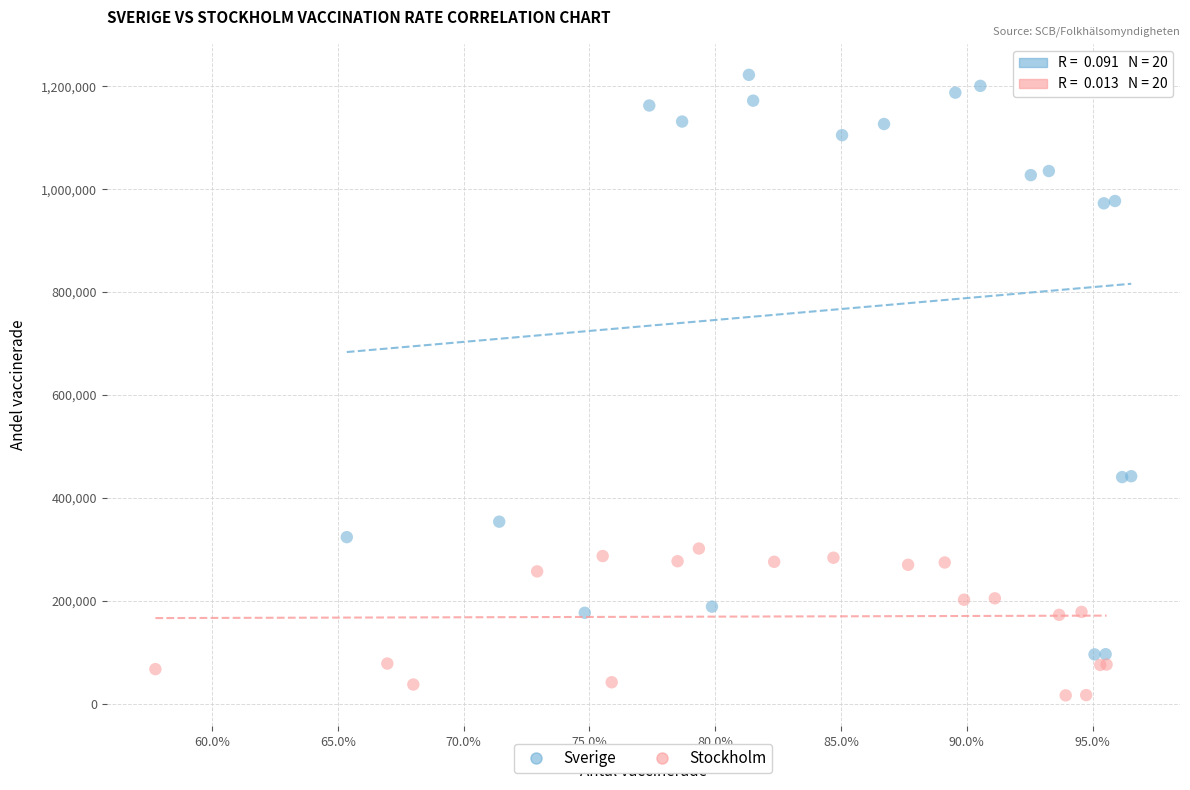

Which series reaches the minimum Y coordinate?

Stockholm